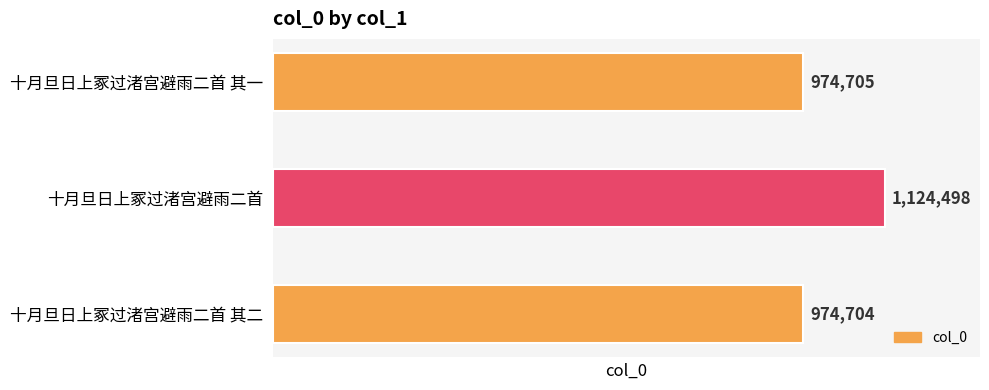

Which has a higher value, 十月旦日上冢过渚宫避雨二首 or 十月旦日上冢过渚宫避雨二首 其二?

十月旦日上冢过渚宫避雨二首